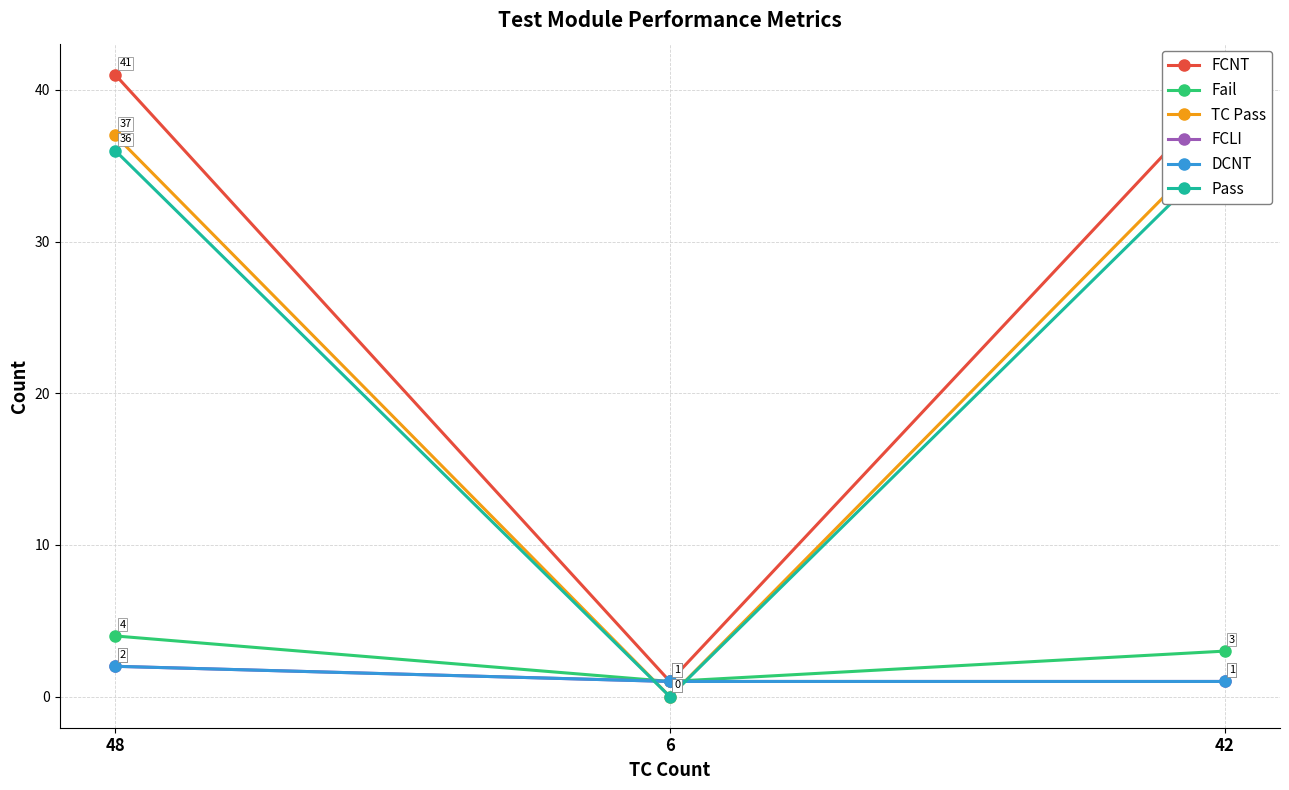

Which label corresponds to the smallest value in the chart?

6